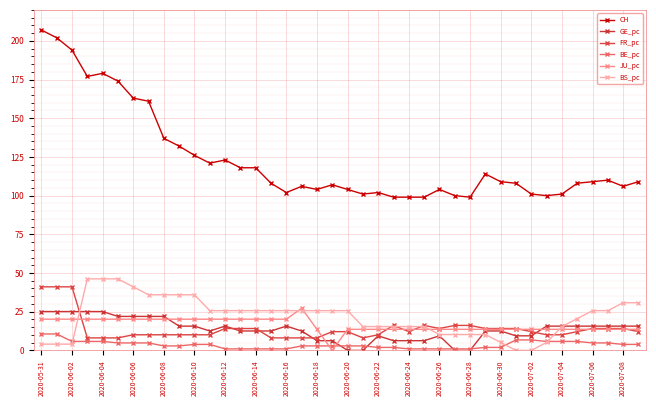

Where is BE_pc nearest to the value 5?

2020-06-10